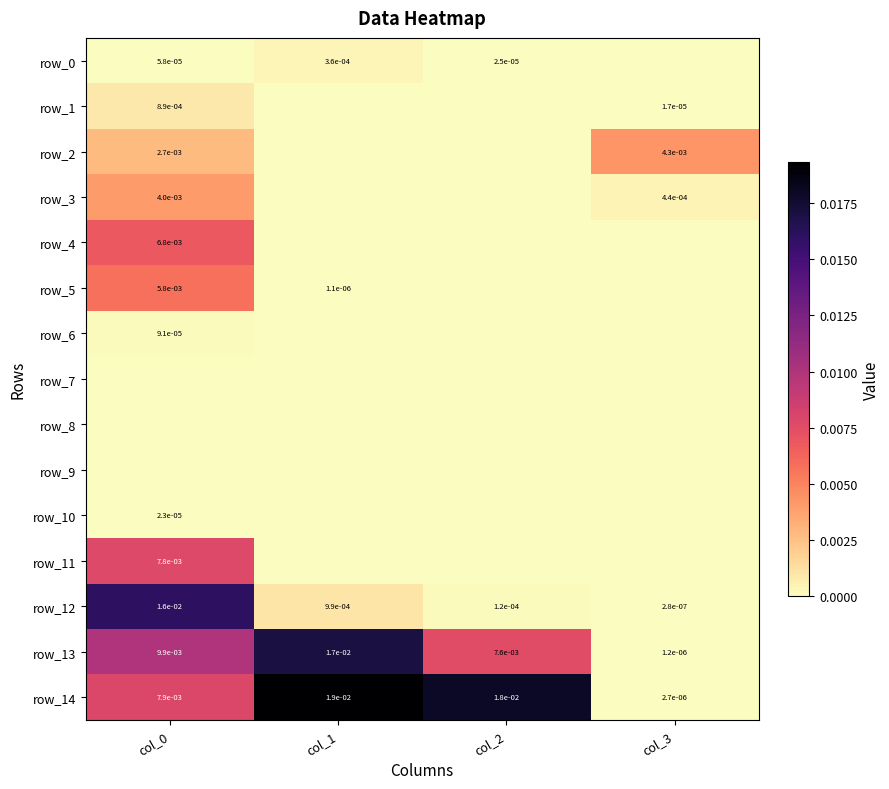

Which category has the highest value in the row_14 series?

col_1